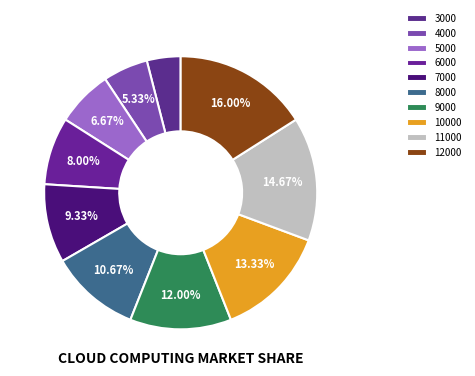

Is there a majority slice in this chart?

No